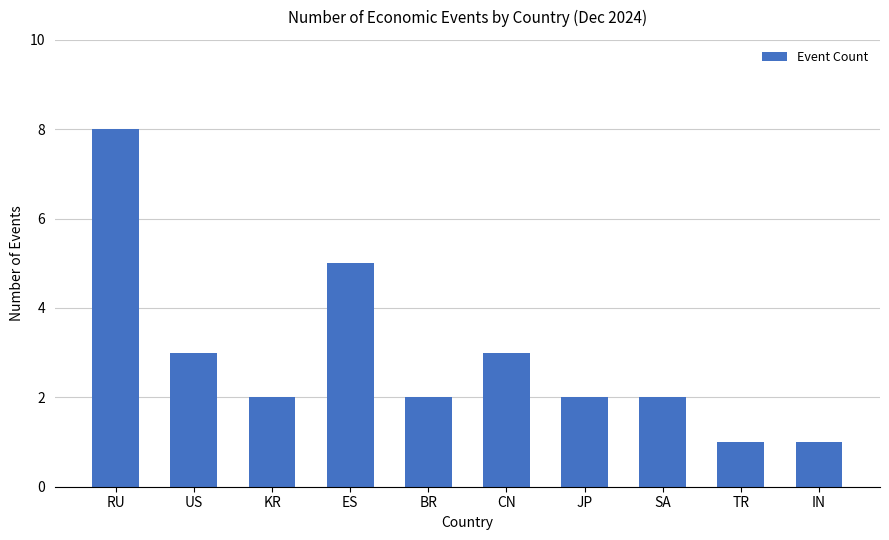

What is the label of the 5th bar from the right?

CN